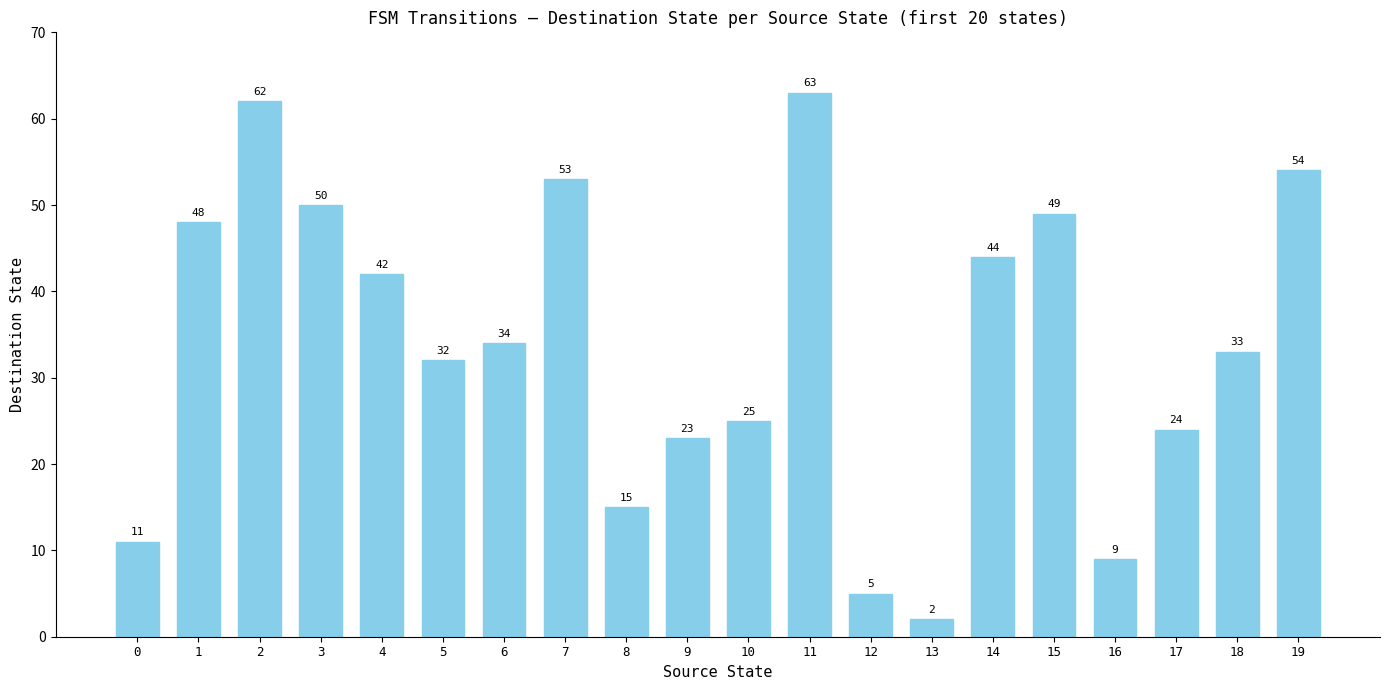

Reading left to right, extract all data points from this chart.

0=11	1=48	2=62	3=50	4=42	5=32	6=34	7=53	8=15	9=23	10=25	11=63	12=5	13=2	14=44	15=49	16=9	17=24	18=33	19=54